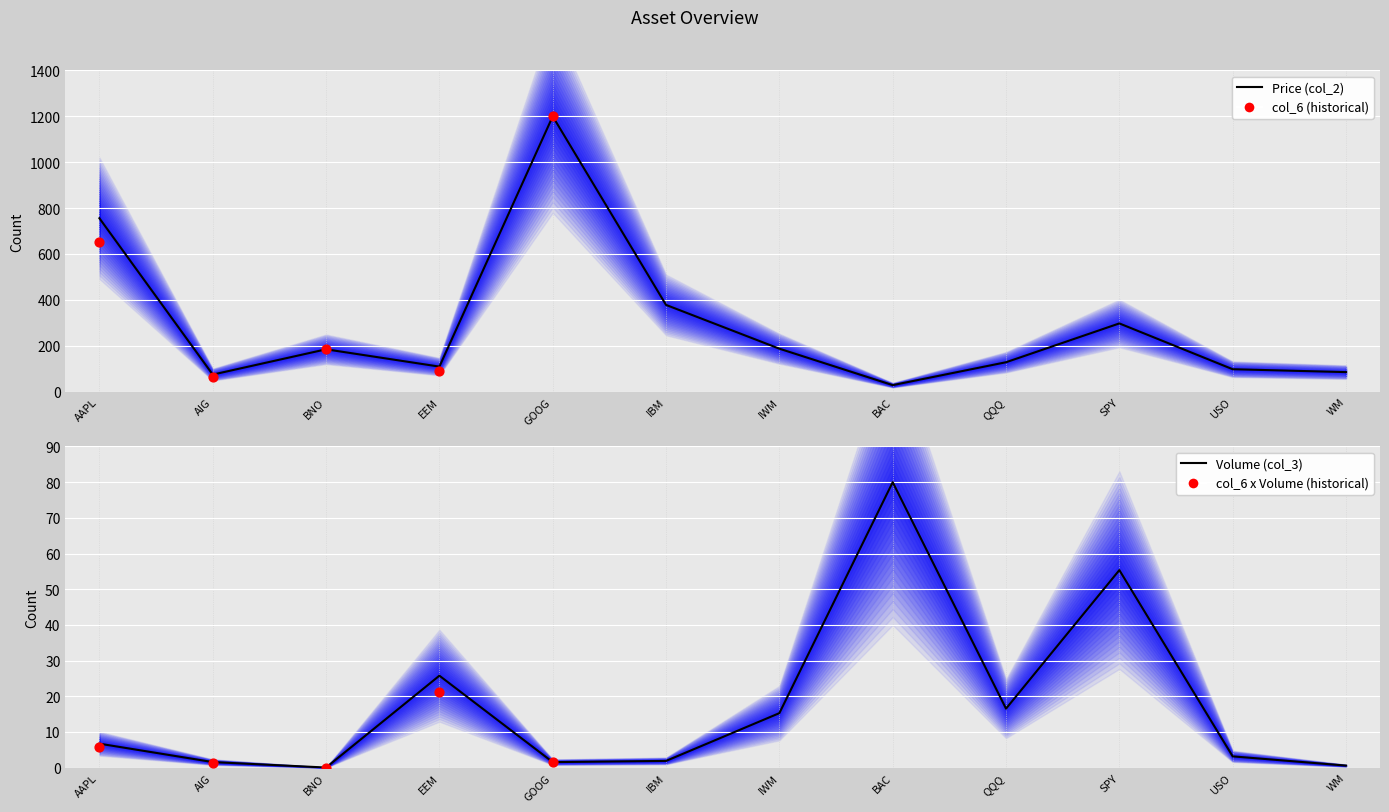

What is the change in value from AAPL to BAC?

-727.6